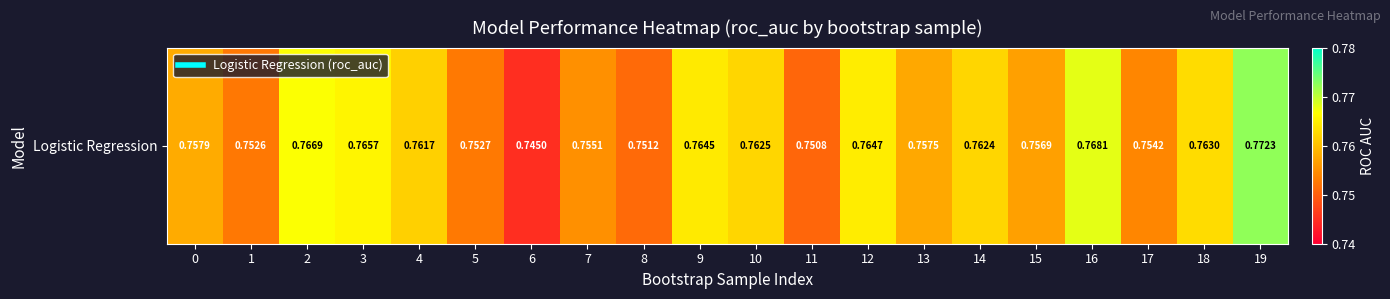

List the labels in order of value, largest first.

19, 16, 2, 3, 12, 9, 18, 10, 14, 4, 0, 13, 15, 7, 17, 5, 1, 8, 11, 6